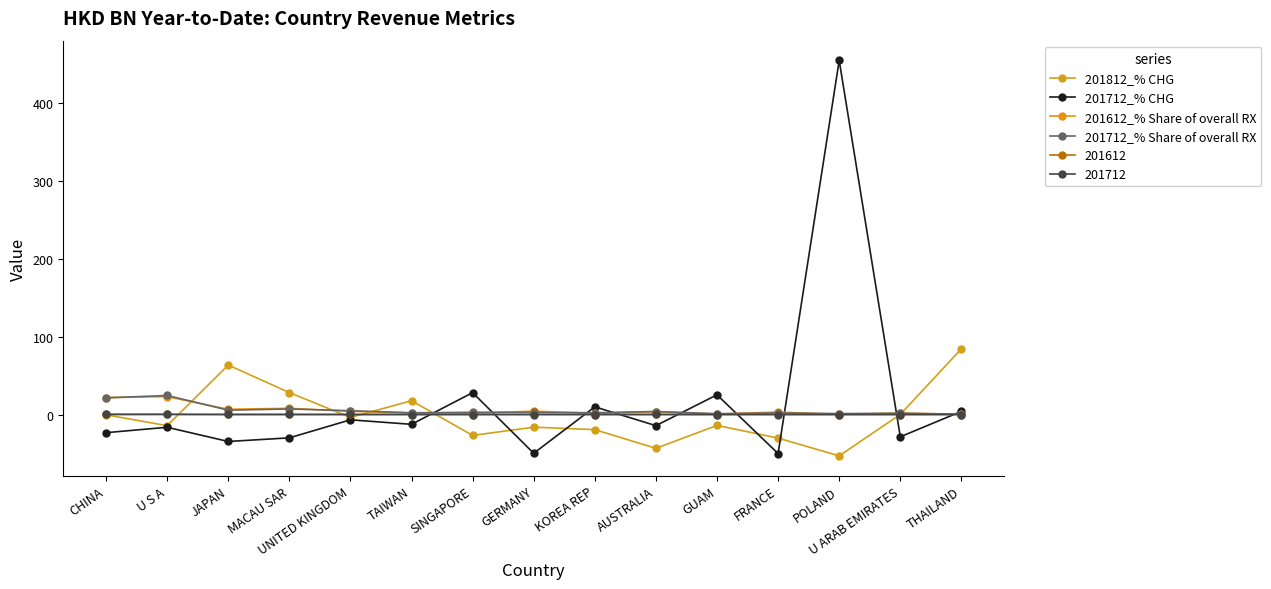

Which label corresponds to the smallest value in the chart?

POLAND